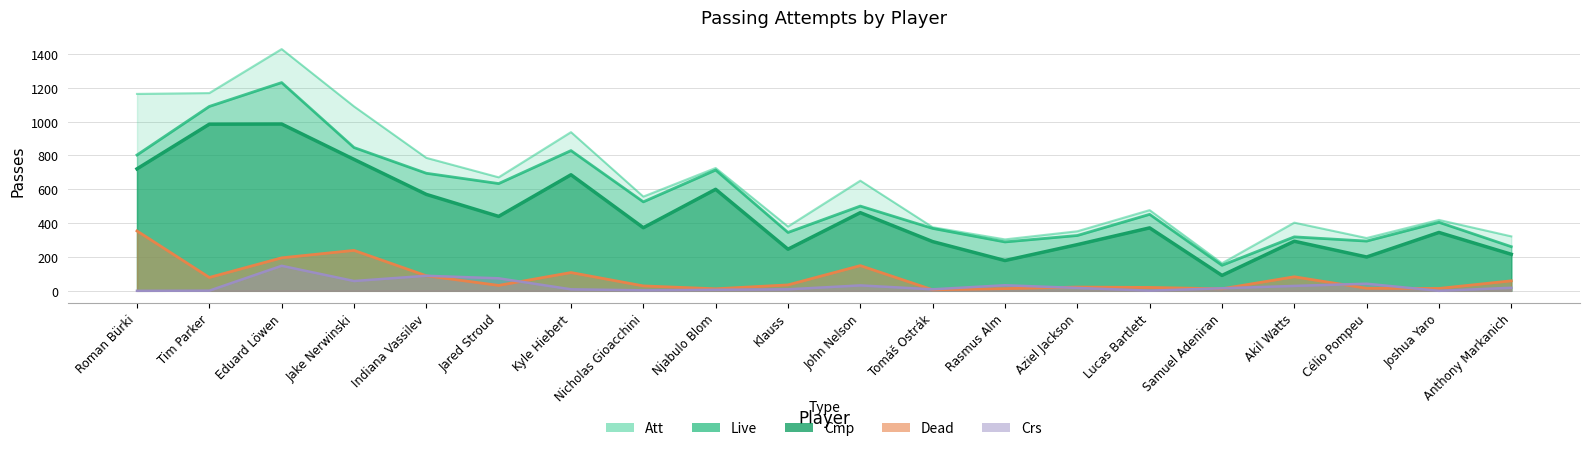

What position from the right is Indiana Vassilev?

16